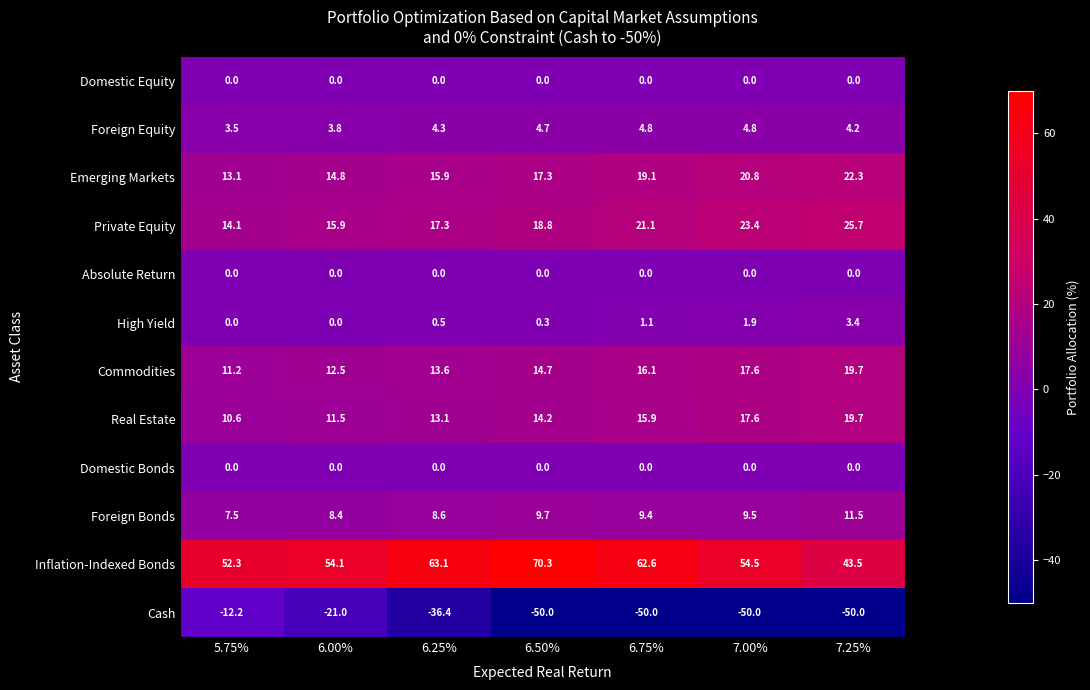

At which label is Emerging Markets closest to 17?

6.50%